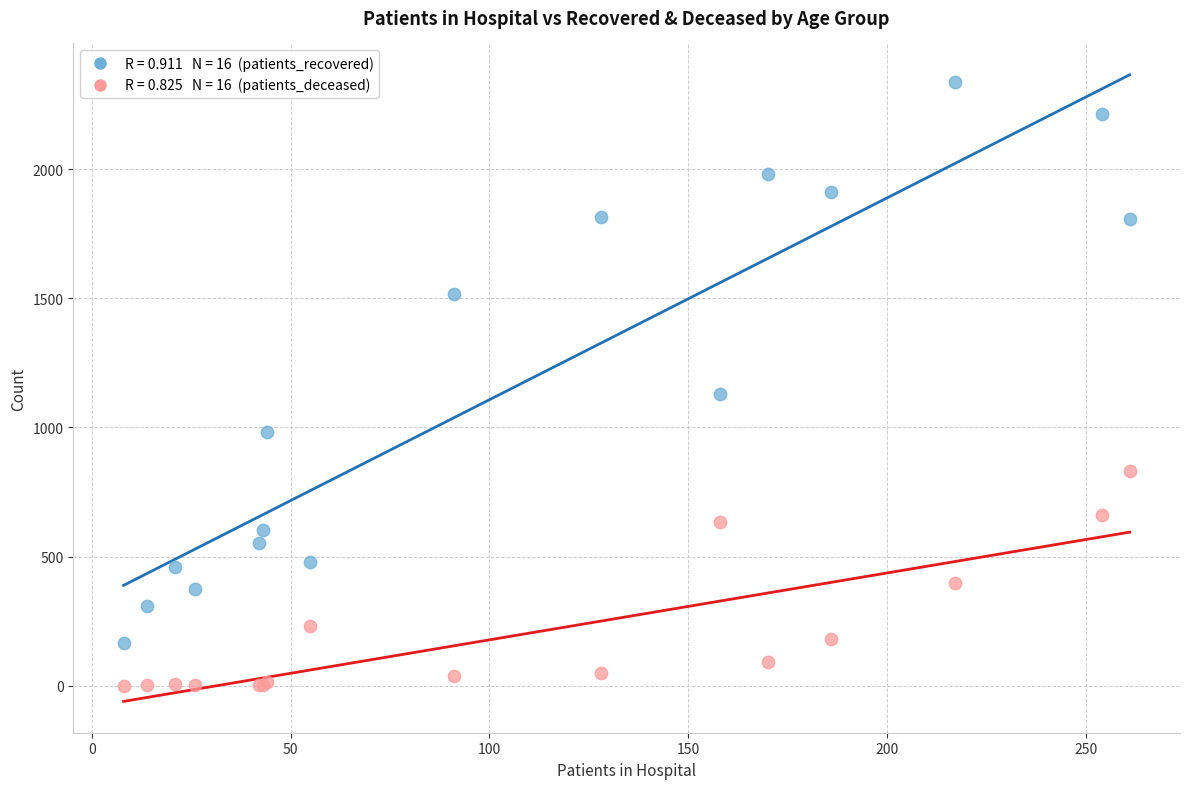

Across all series, what Y value is closest to 1168?

1129